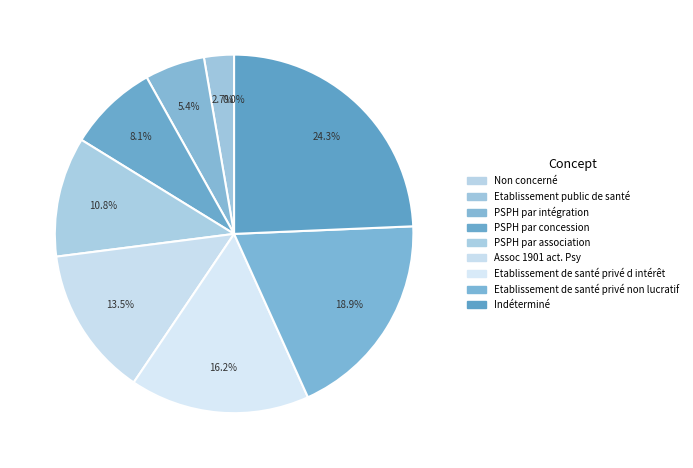

True or false: PSPH par intégration accounts for 5% of the total.

True